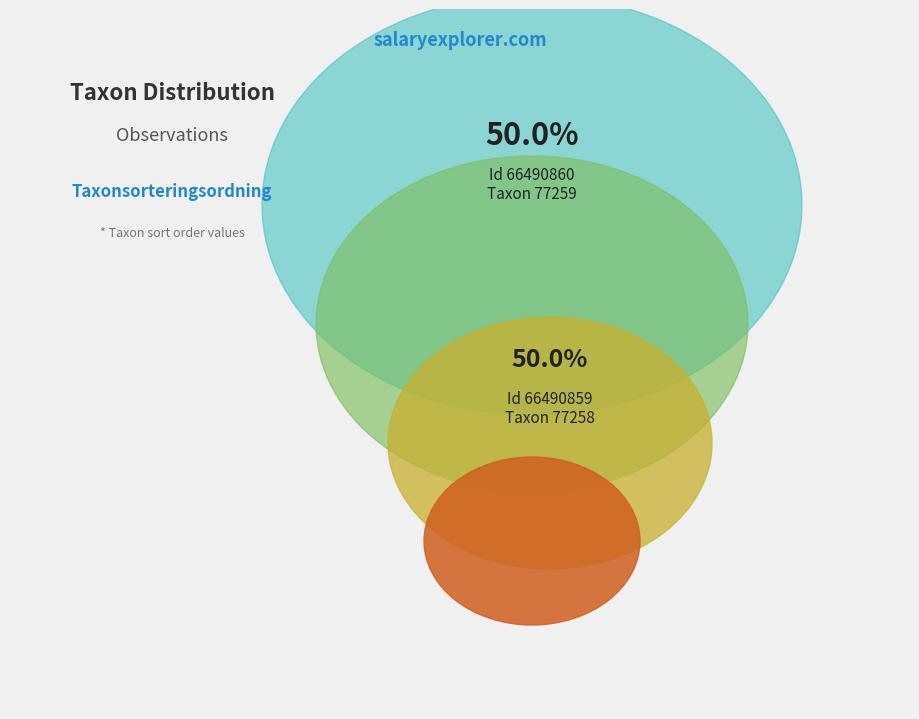

To the nearest percent, what is the average slice percentage?

50%